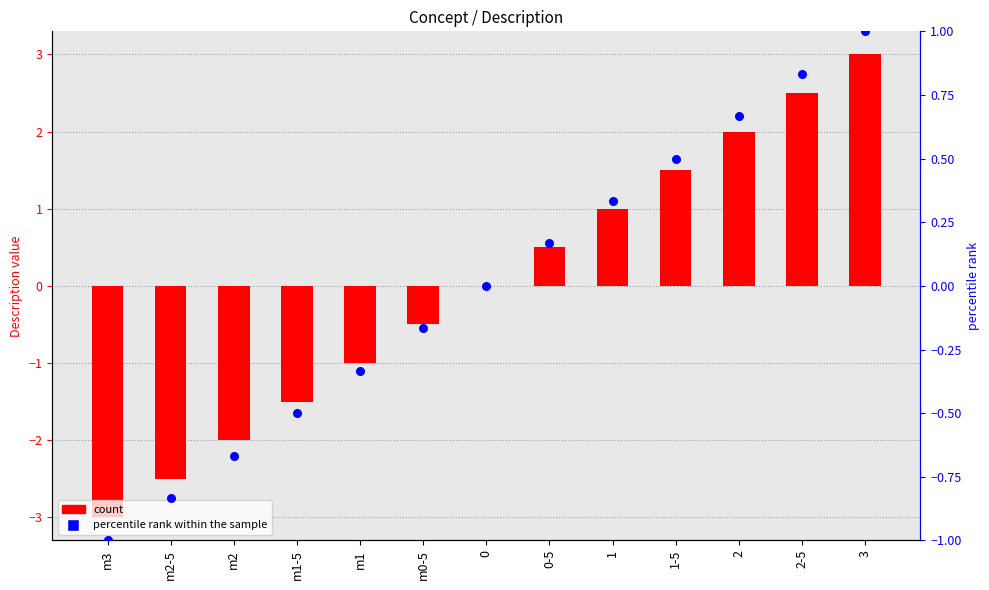

At how many categories does at least one series exceed 0?

6